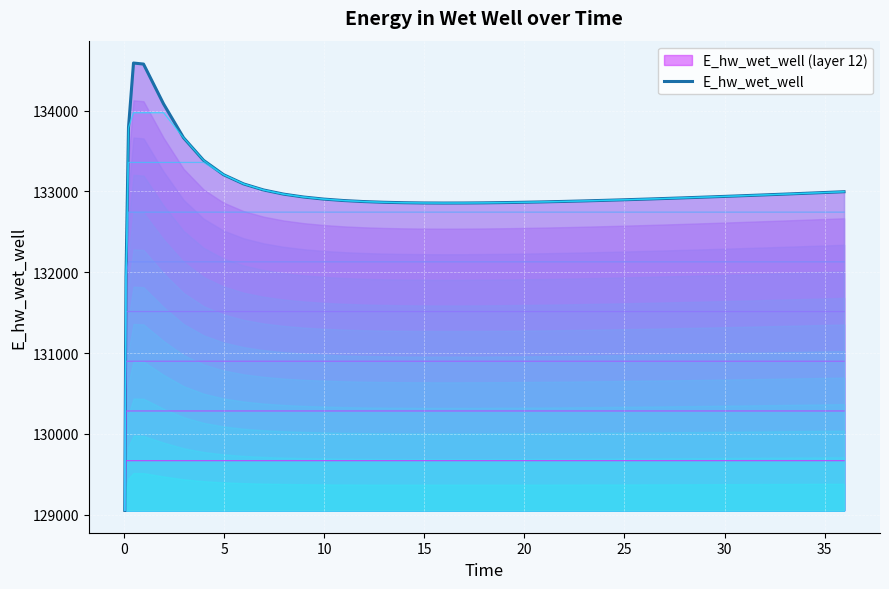

What is the minimum value for E_hw_wet_well?

129055.2